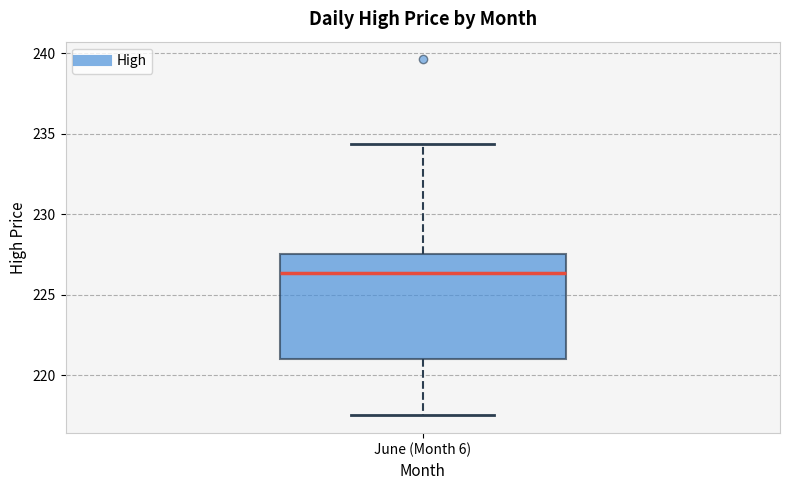

Read this box plot against the y-axis: the position of the median line, the range covered by the box, and the ends of both whiskers. The values are not printed on the chart, so give them approximately, as read against the axis.

median 226.5, box 221.0 to 227.5, whiskers 217.5 to 234.5